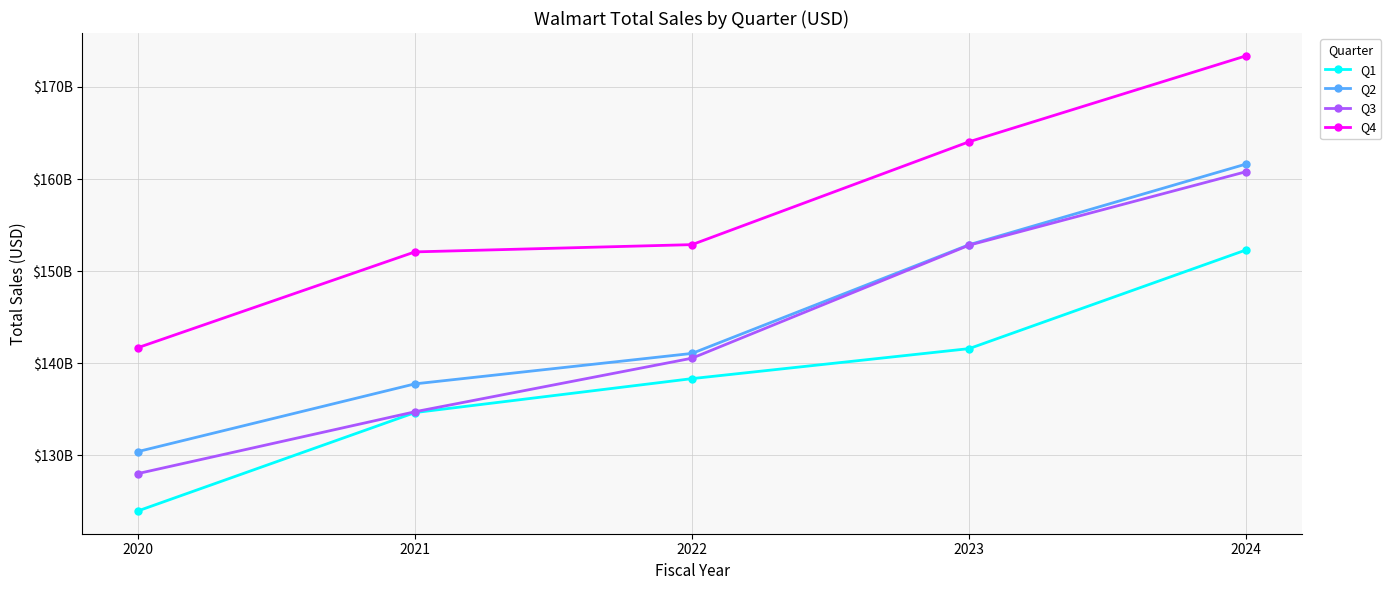

What is the difference between the Q4 values at 2023 and 2022?

11180000000